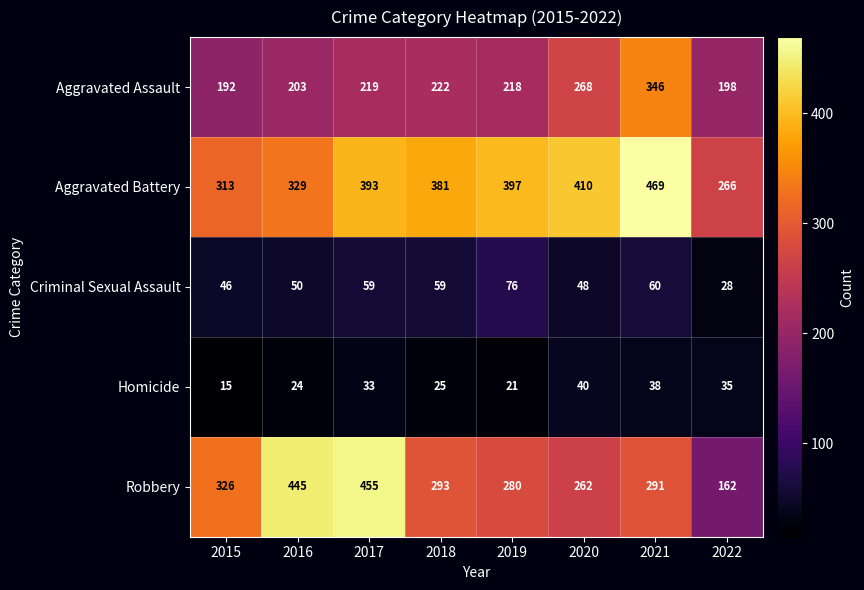

Rank the series at 2017 from highest to lowest value.

Robbery, Aggravated Battery, Aggravated Assault, Criminal Sexual Assault, Homicide